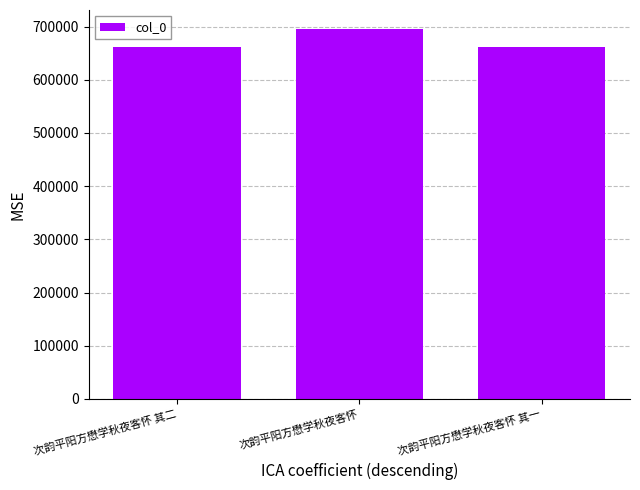

Between 次韵平阳方懋学秋夜客怀 其一 and 次韵平阳方懋学秋夜客怀, which is larger?

次韵平阳方懋学秋夜客怀